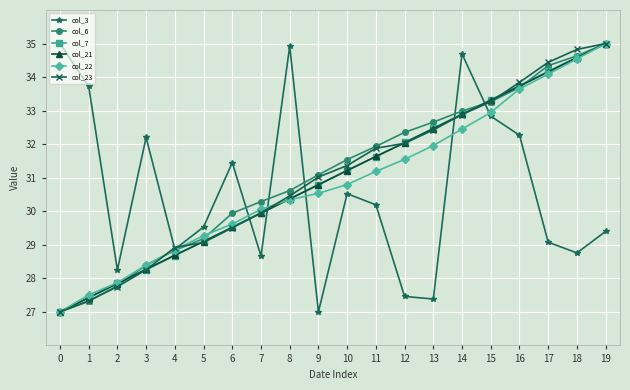

Rank the categories by col_21 value from lowest to highest.

0, 1, 2, 3, 4, 5, 6, 7, 8, 9, 10, 11, 12, 13, 14, 15, 16, 17, 18, 19